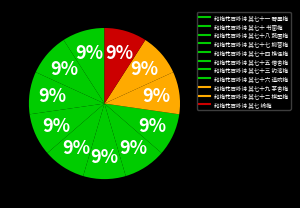

Count the number of slices in the pie.

11